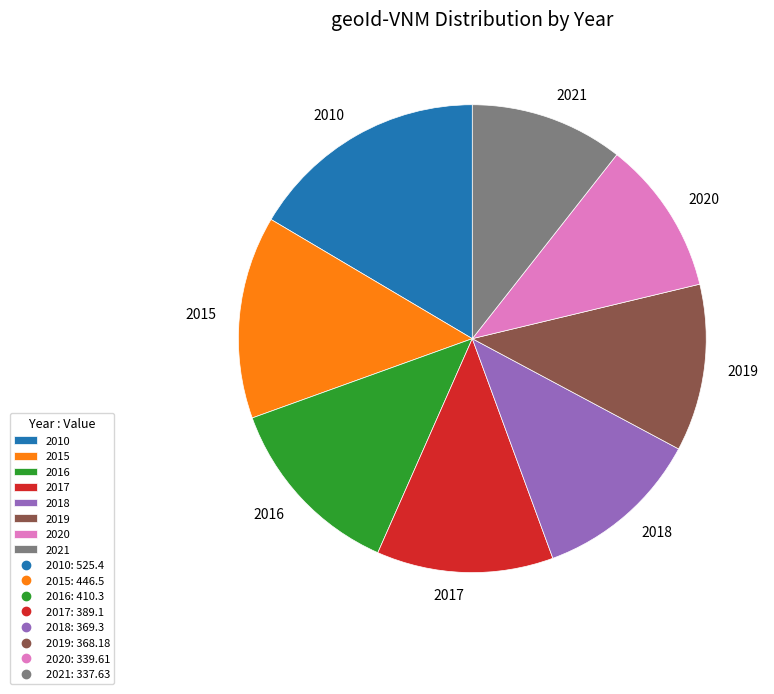

Which slice is the largest?

2010